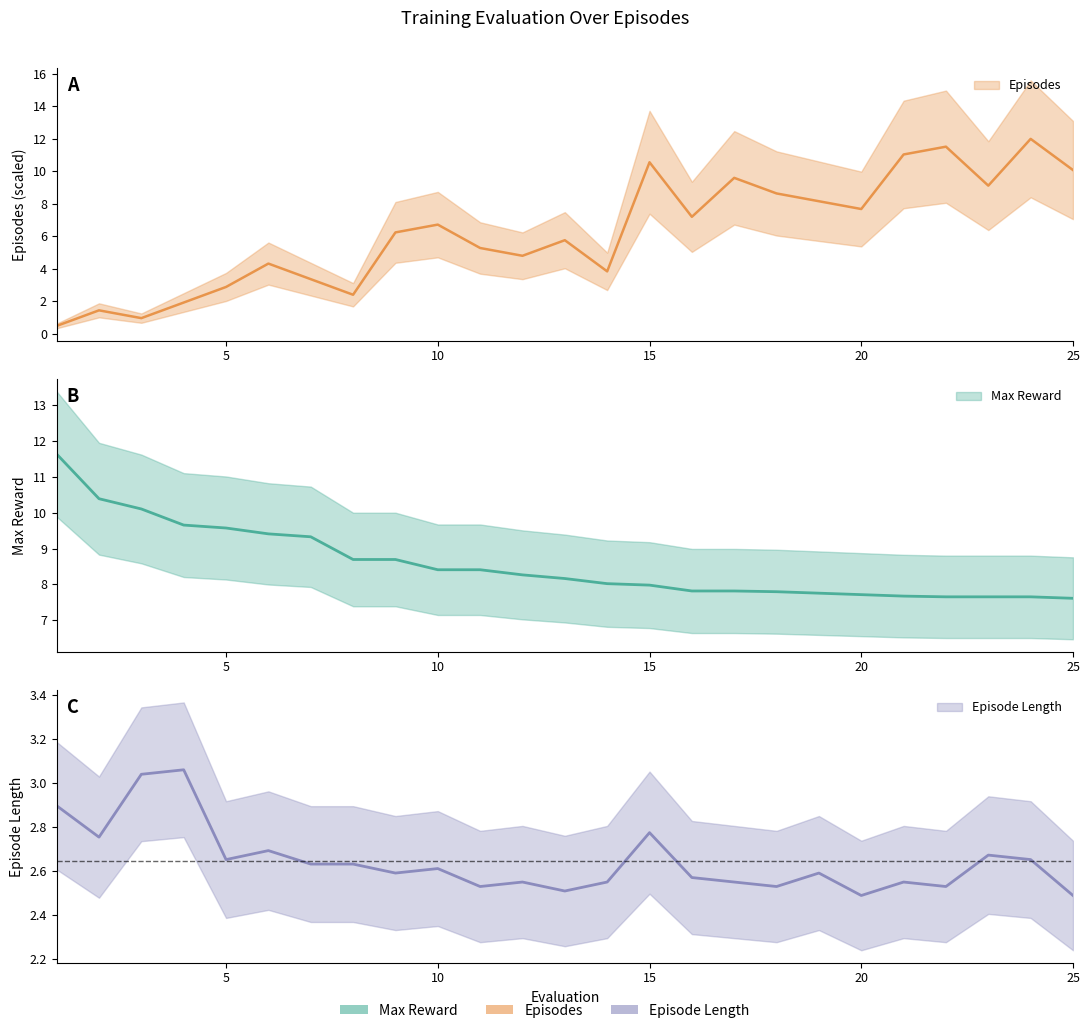

Rank the series at 21 from highest to lowest value.

Episodes, Max Reward, Episode Length